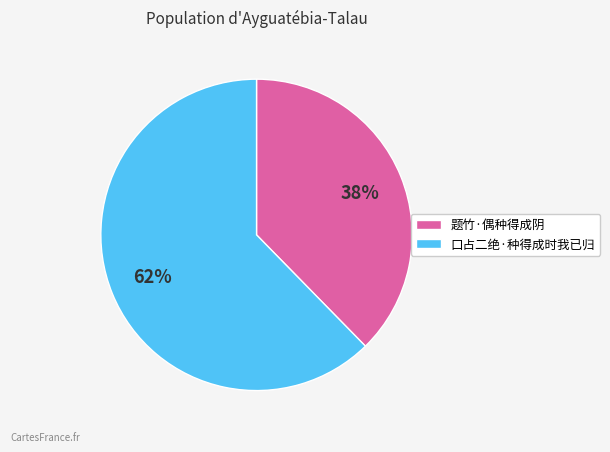

Combined, do 口占二绝·种得成时我已归 and 题竹·偶种得成阴 account for over 50%?

Yes